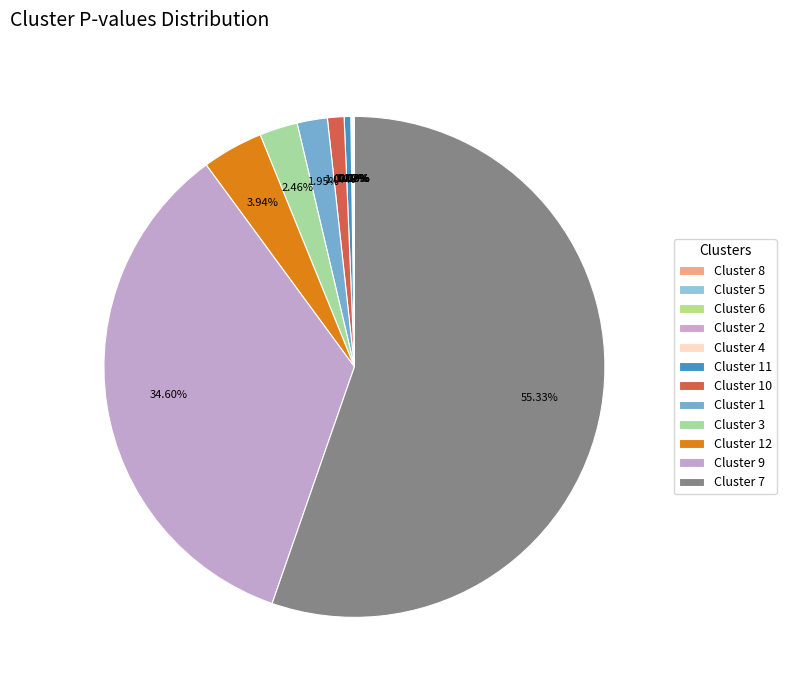

What is the change in value from Cluster 5 to Cluster 7?

+0.5